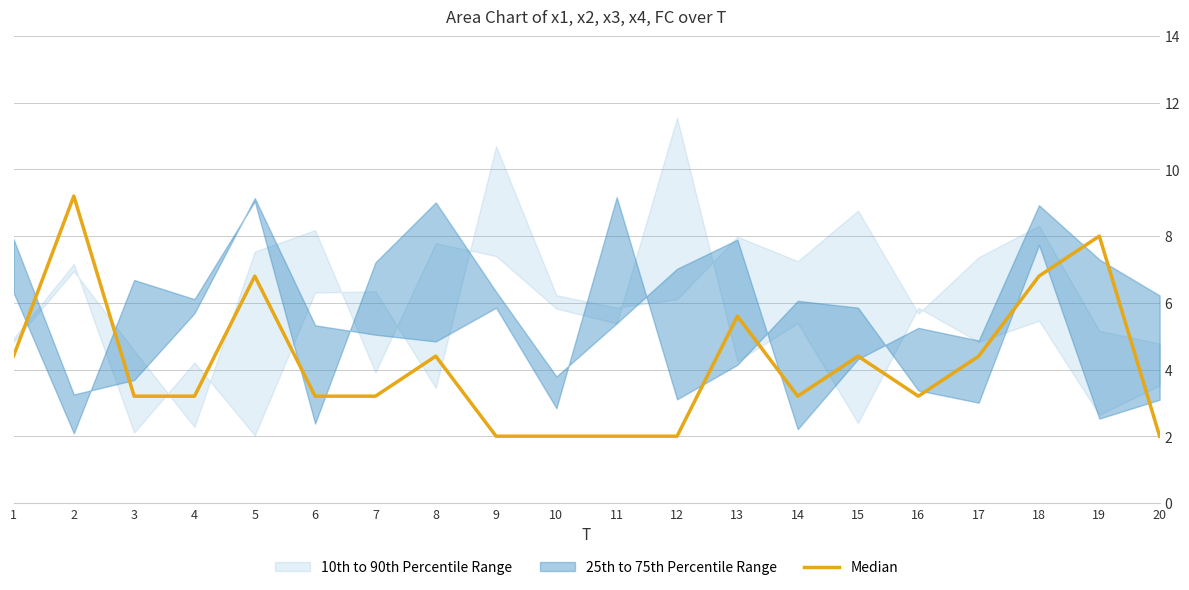

The chart shows a value of 2.0 at 10. True or false?

True